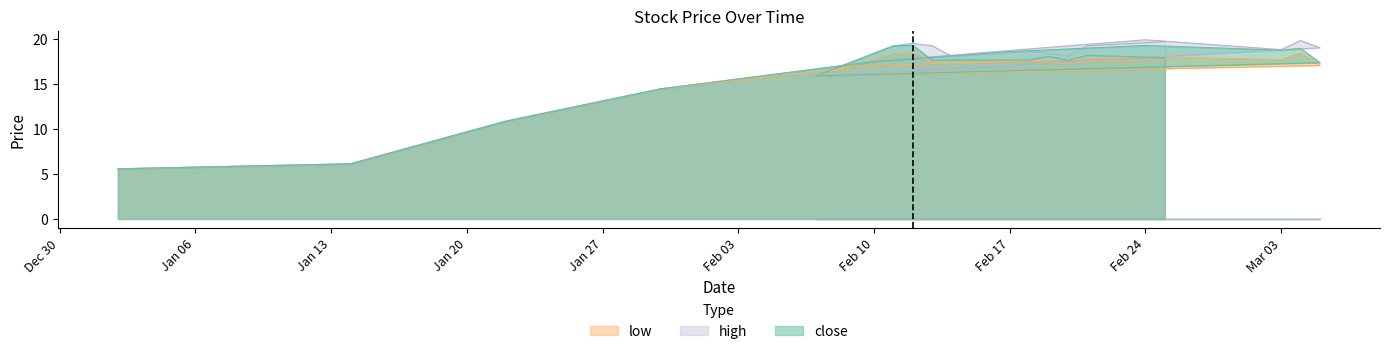

How many lines are shown in the chart?

3